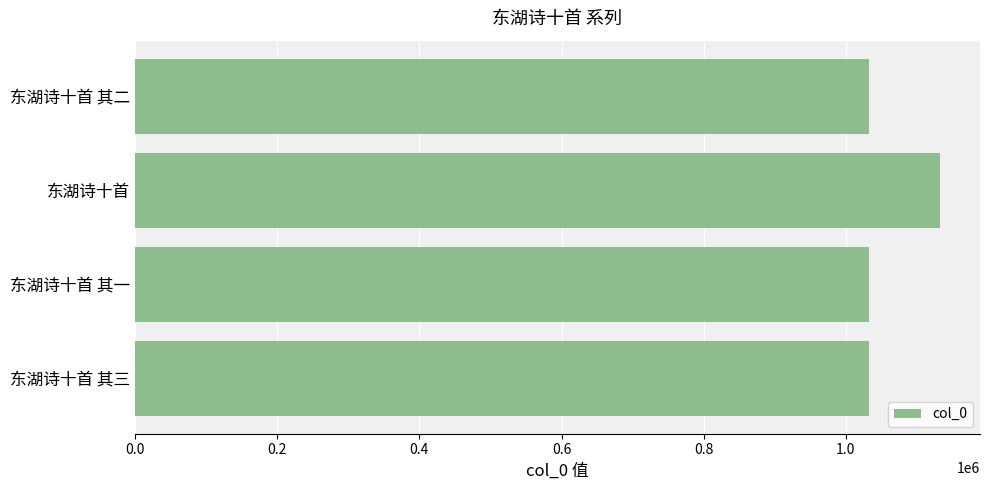

Which category has the highest value across all series?

东湖诗十首